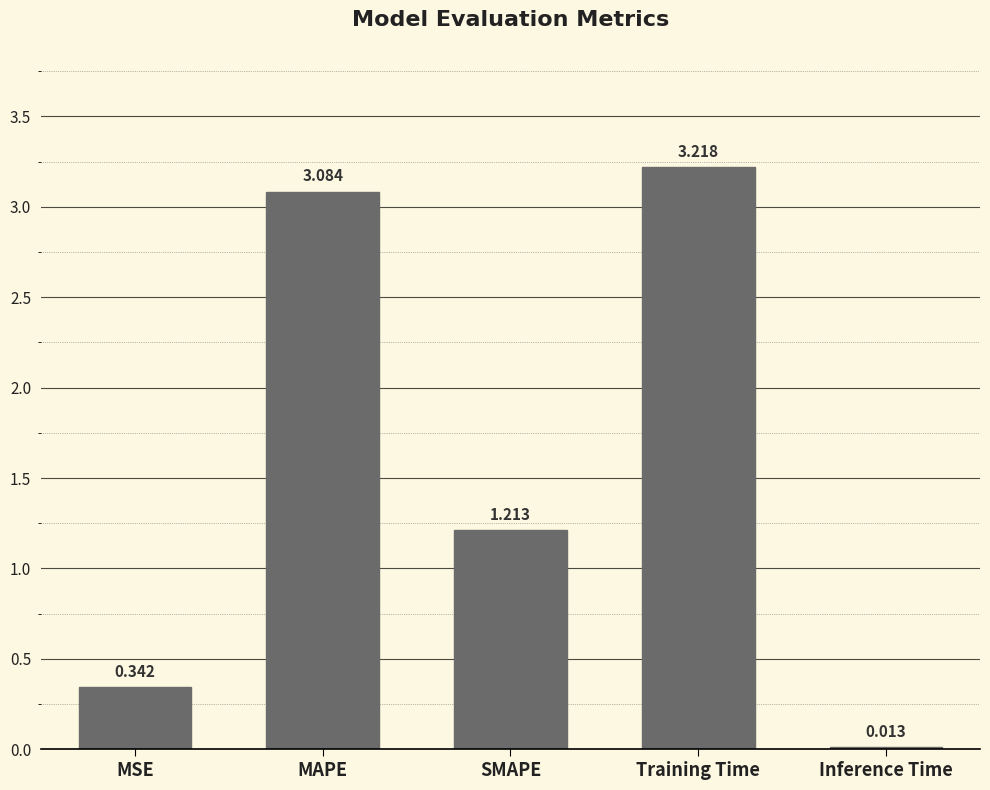

Where is the data nearest to the value 1?

SMAPE